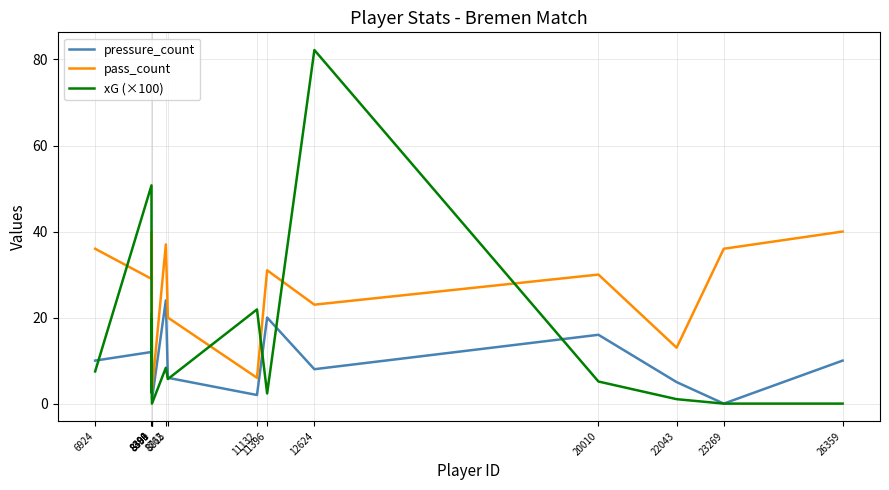

How many lines are shown in the chart?

3